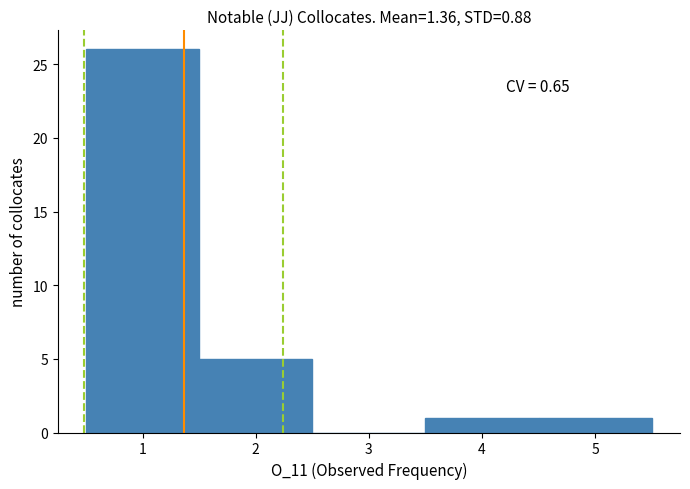

Over which range of the x-axis is the bar tallest?

0.5 to 1.5